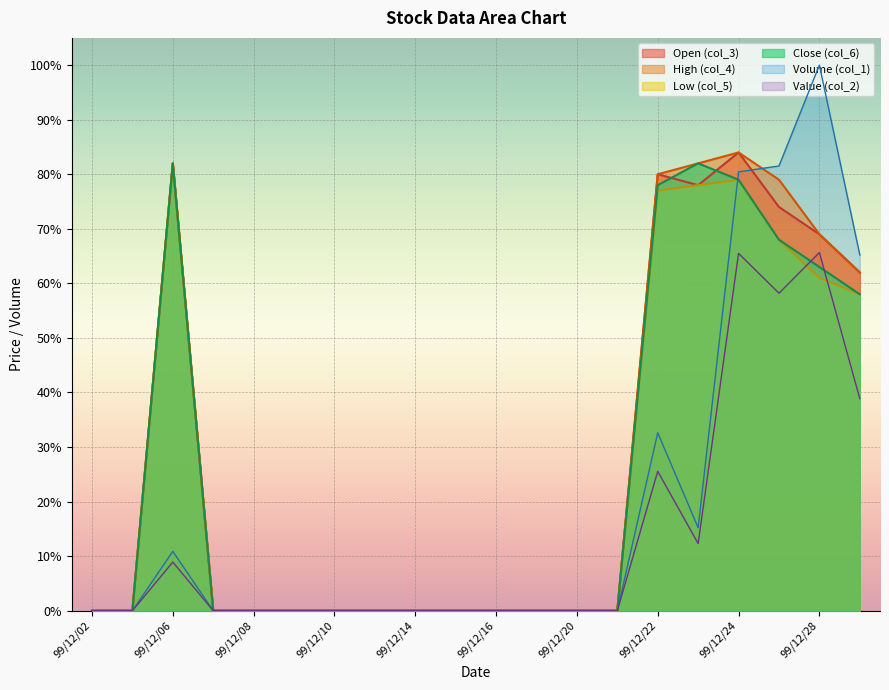

How many values in Open (col_3) are above zero?

7